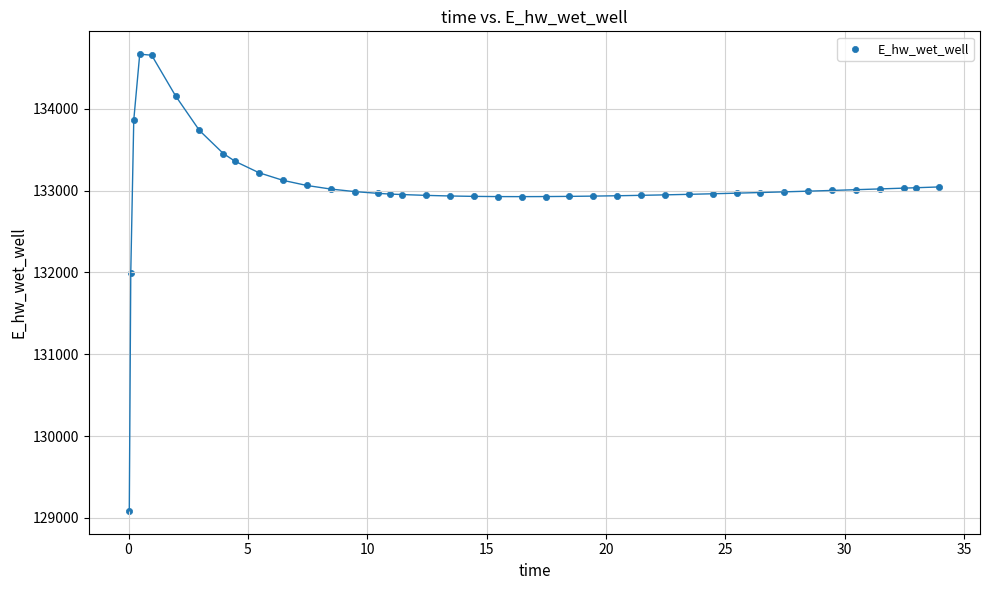

What Y value in the scatter plot is closest to 131876?

131998.1